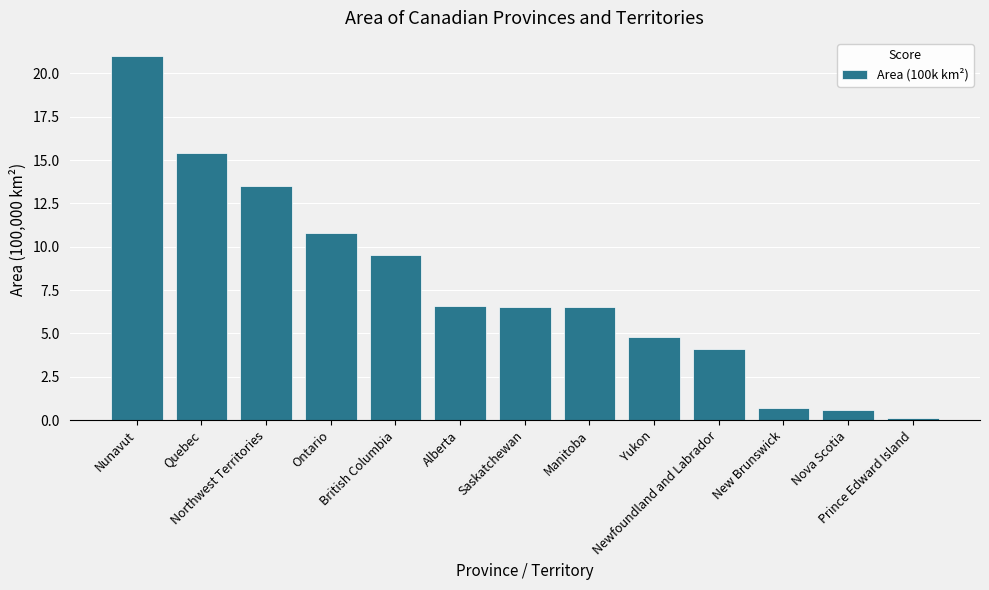

Reading left to right, list all the values displayed in this chart.

Nunavut=21.0	Quebec=15.4	Northwest Territories=13.5	Ontario=10.8	British Columbia=9.5	Alberta=6.6	Saskatchewan=6.5	Manitoba=6.5	Yukon=4.8	Newfoundland and Labrador=4.1	New Brunswick=0.7	Nova Scotia=0.6	Prince Edward Island=0.1